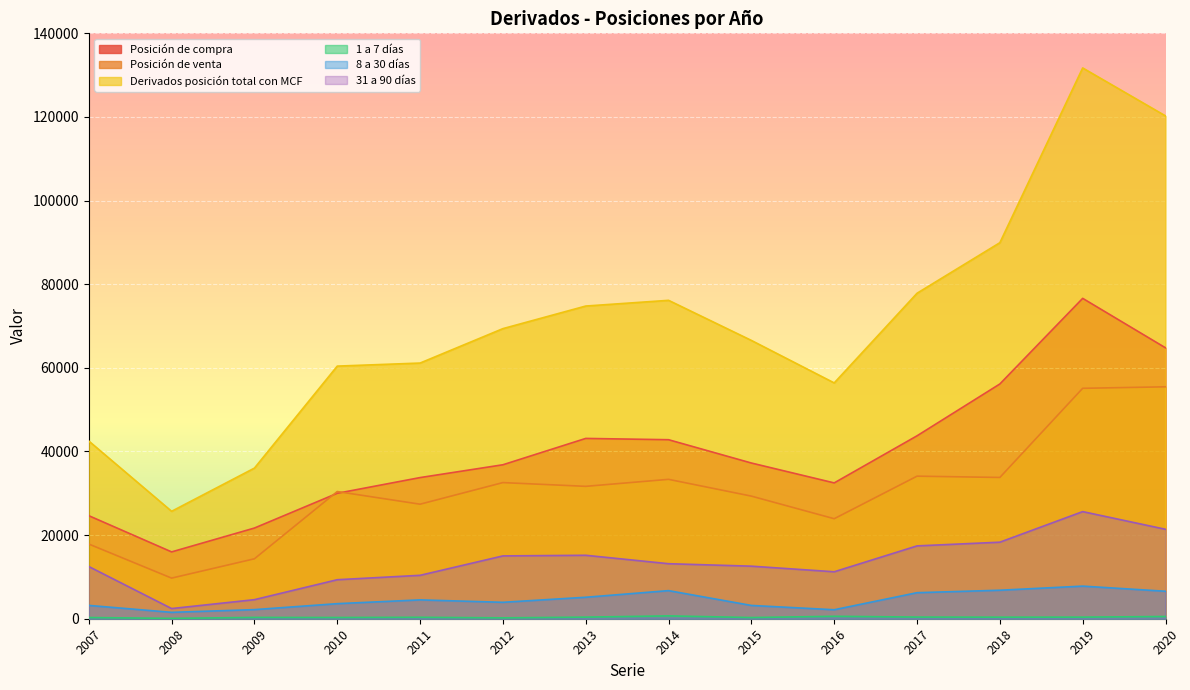

What is the difference between the highest and lowest values at 2017?

77444